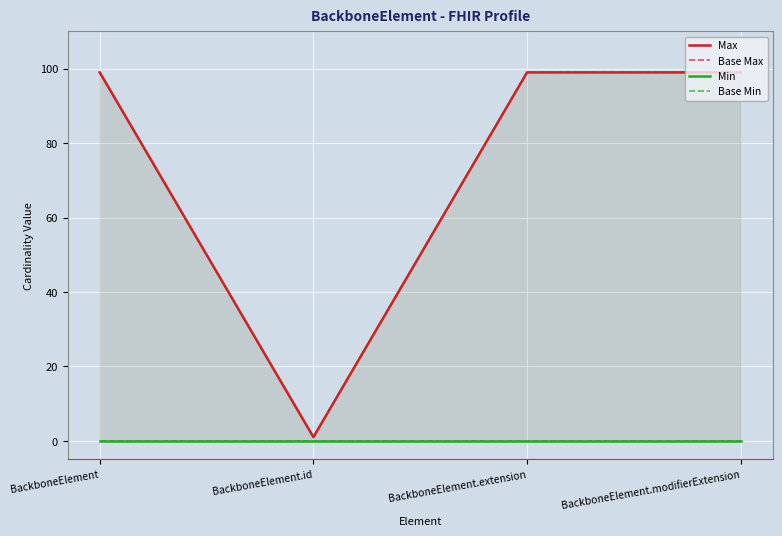

Reading right to left, extract all data points from this chart.

Max: 99	99	1	99
Base Max: 99	99	1	99
Min: 0	0	0	0
Base Min: 0	0	0	0